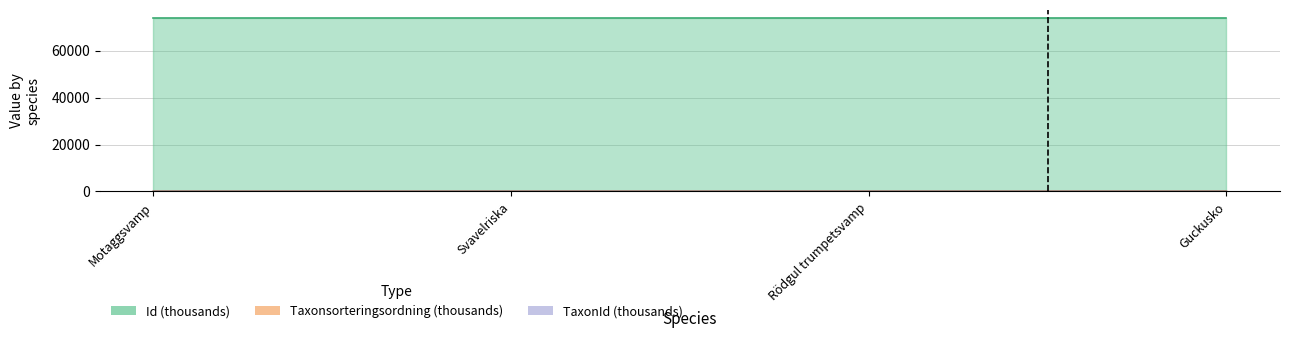

Count the number of data series in this chart.

3